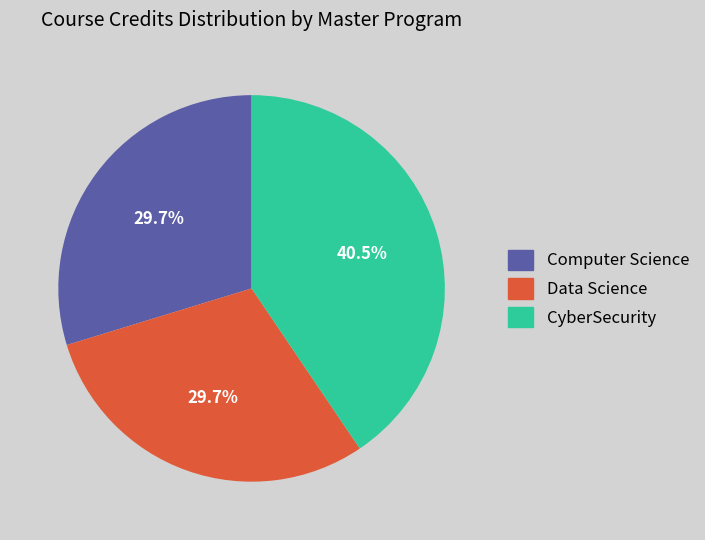

To the nearest percent, what is the difference between the largest and smallest slice percentages?

11%